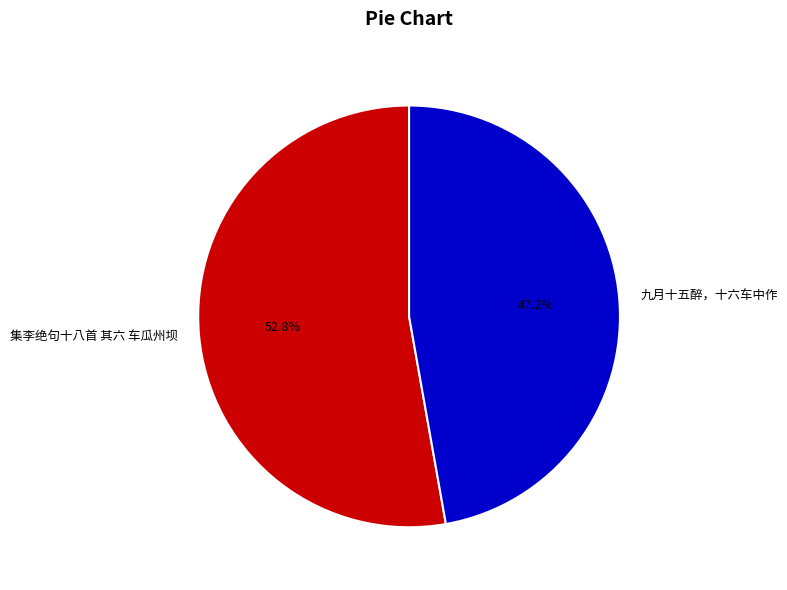

Which category accounts for the majority?

集李绝句十八首 其六 车瓜州坝